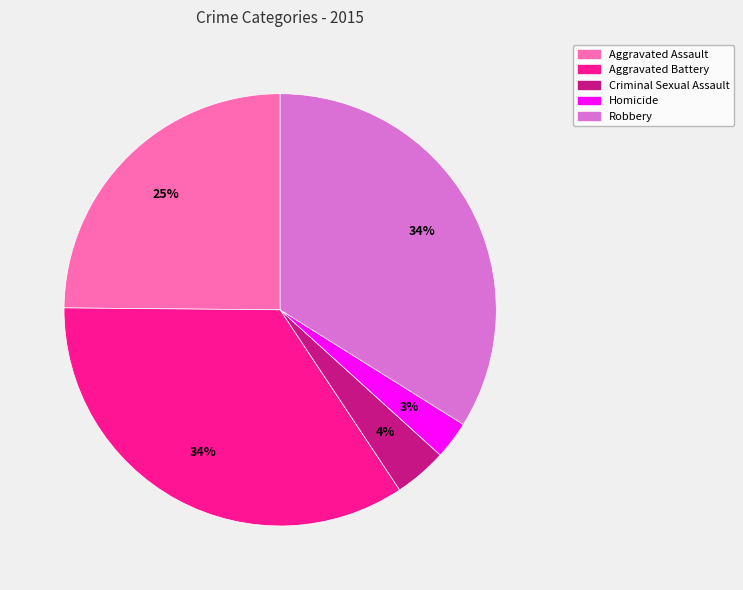

True or false: Aggravated Assault accounts for 31% of the total.

False